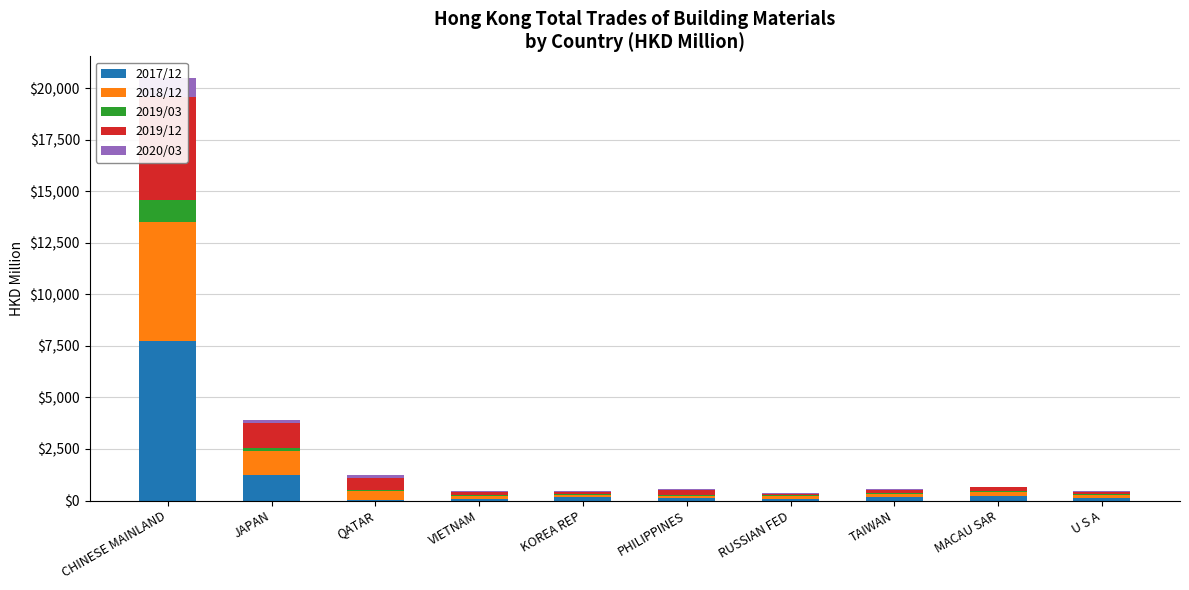

What is the sum of the 2019/12 values at VIETNAM and U S A?

250.8